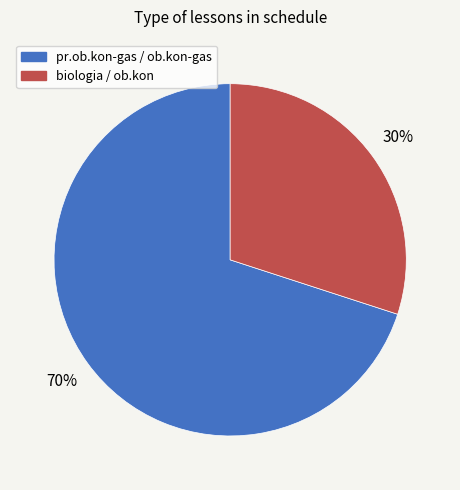

True or false: biologia / ob.kon accounts for 30% of the total.

True